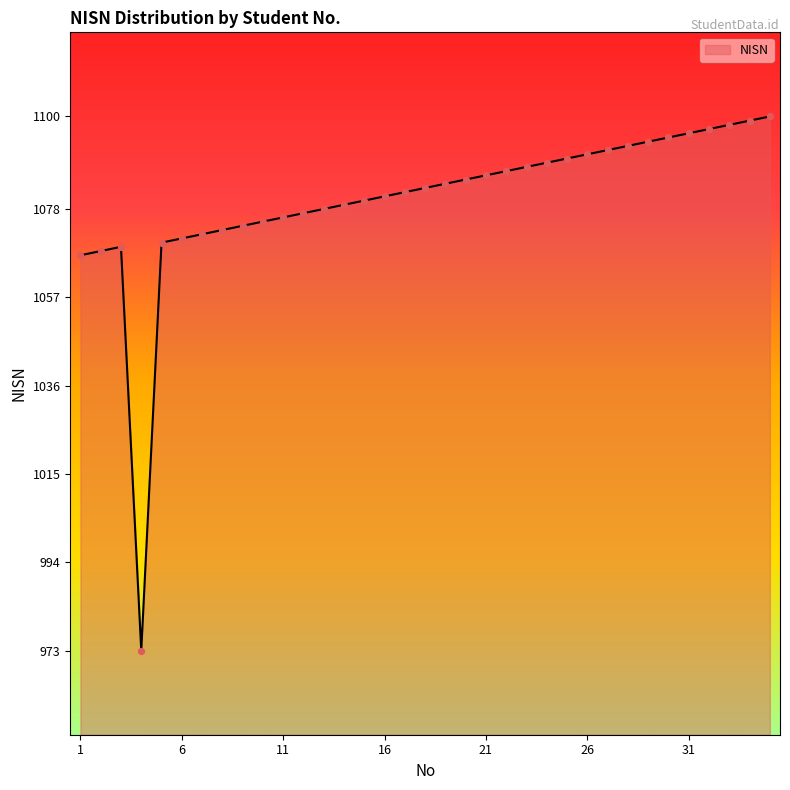

What is the smallest value displayed?

973